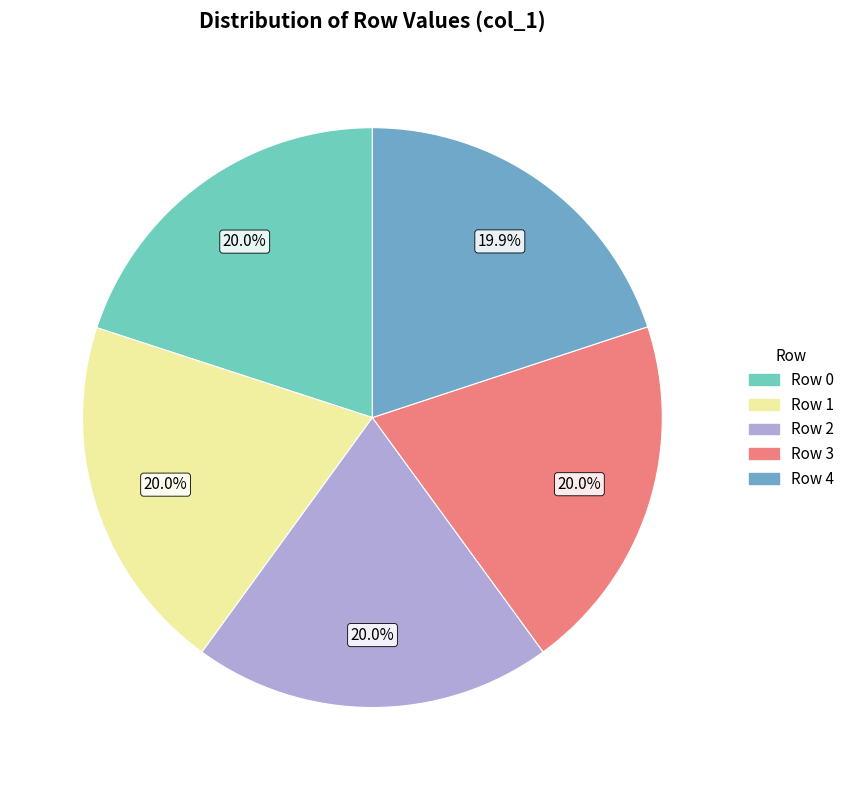

True or false: Row 0 accounts for 35% of the total.

False